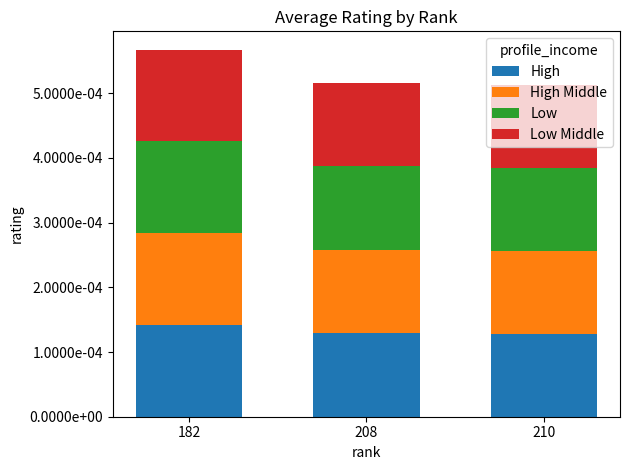

Is it true that High Middle equals 0.0 at 182?

True